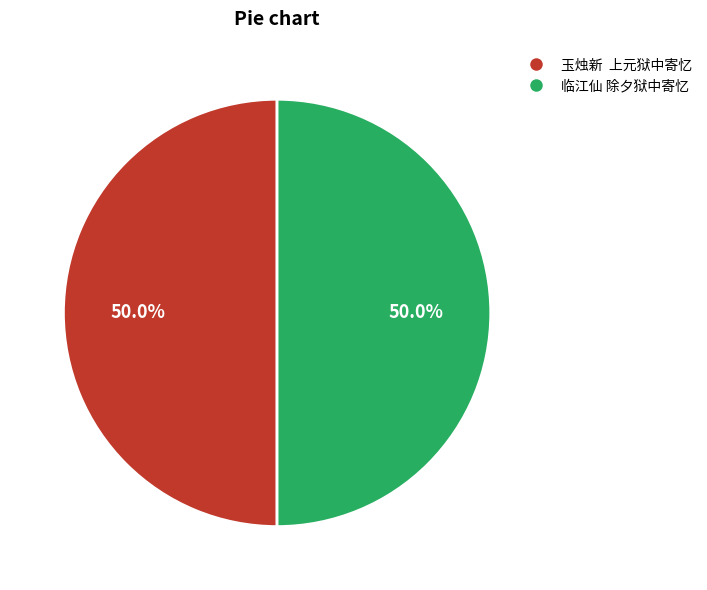

What is the total percentage of 玉烛新 上元狱中寄忆 and 临江仙 除夕狱中寄忆?

100.0%